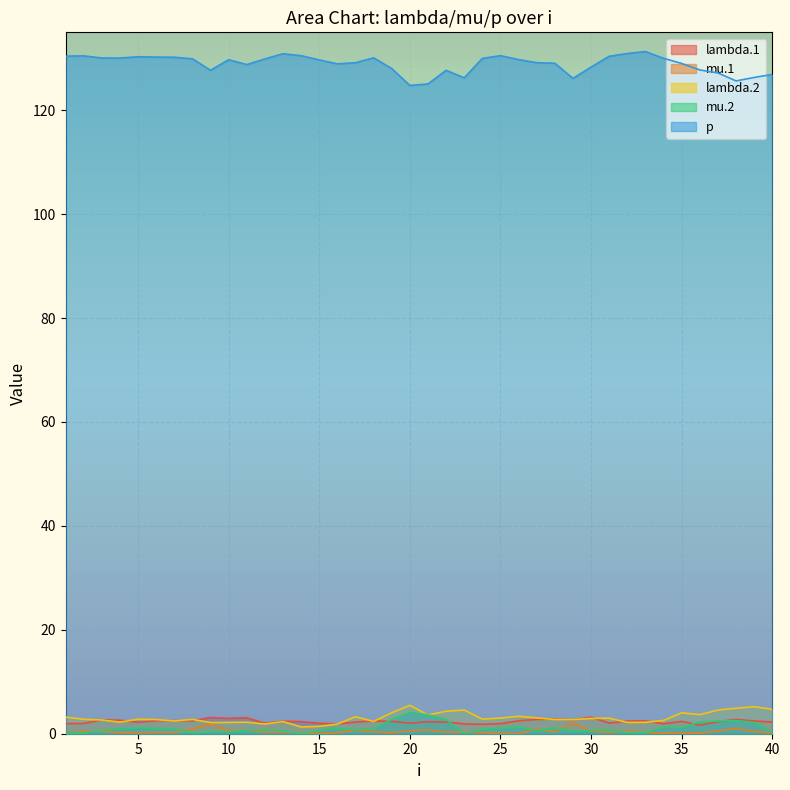

Where is mu.1 nearest to the value 1?

38